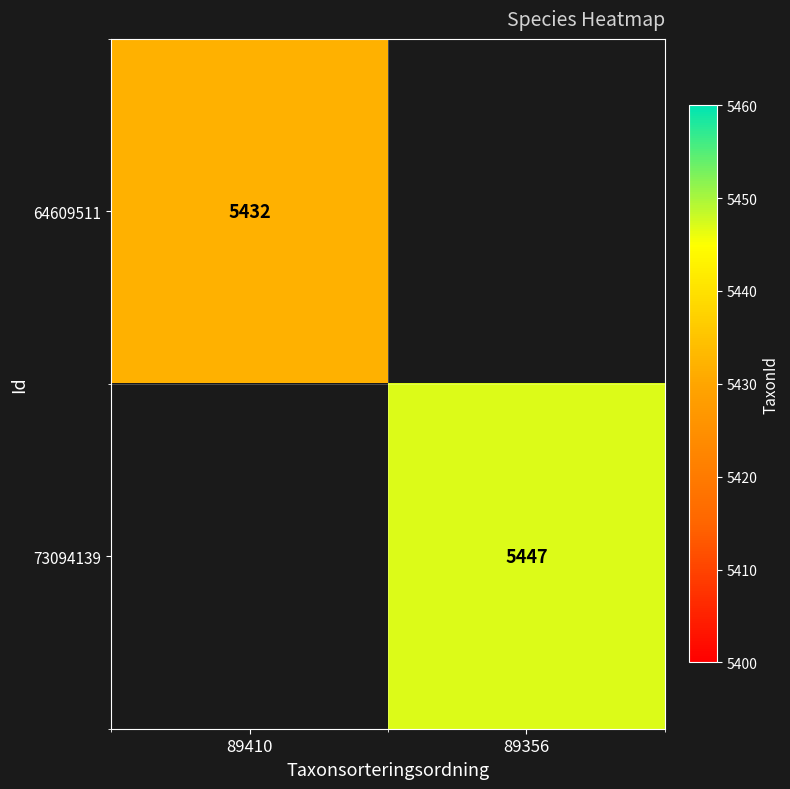

At how many categories does at least one series exceed 5444?

1